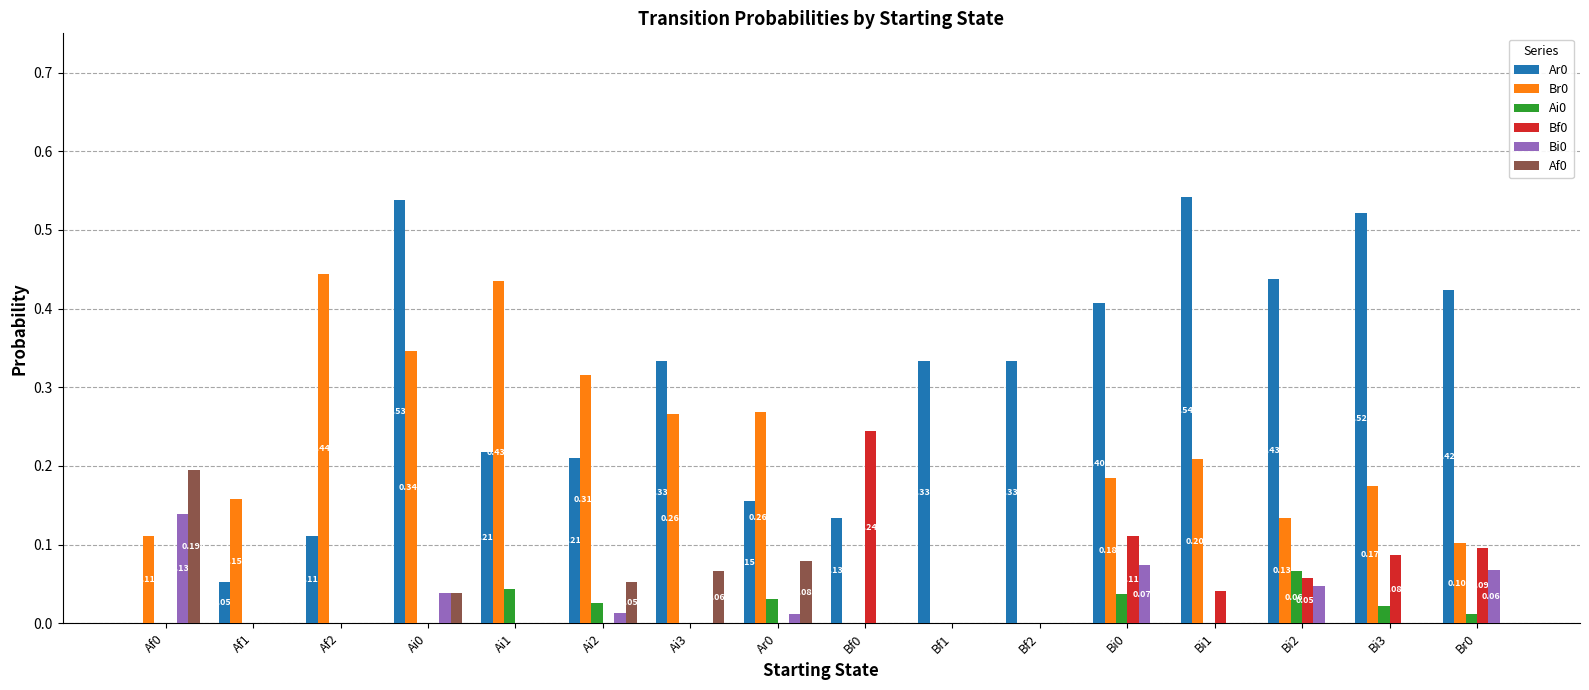

Is the value of Ar0 at Bf1 greater than the value of Af0 at Bf2?

Yes